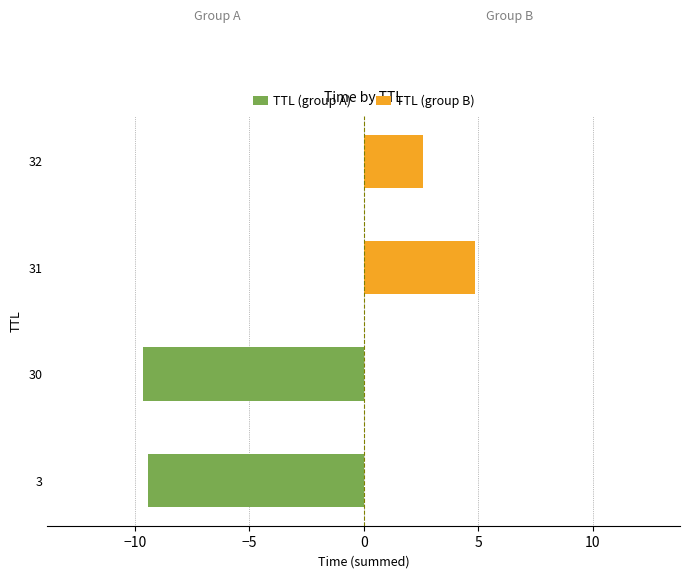

How many categories are shown in the chart?

4